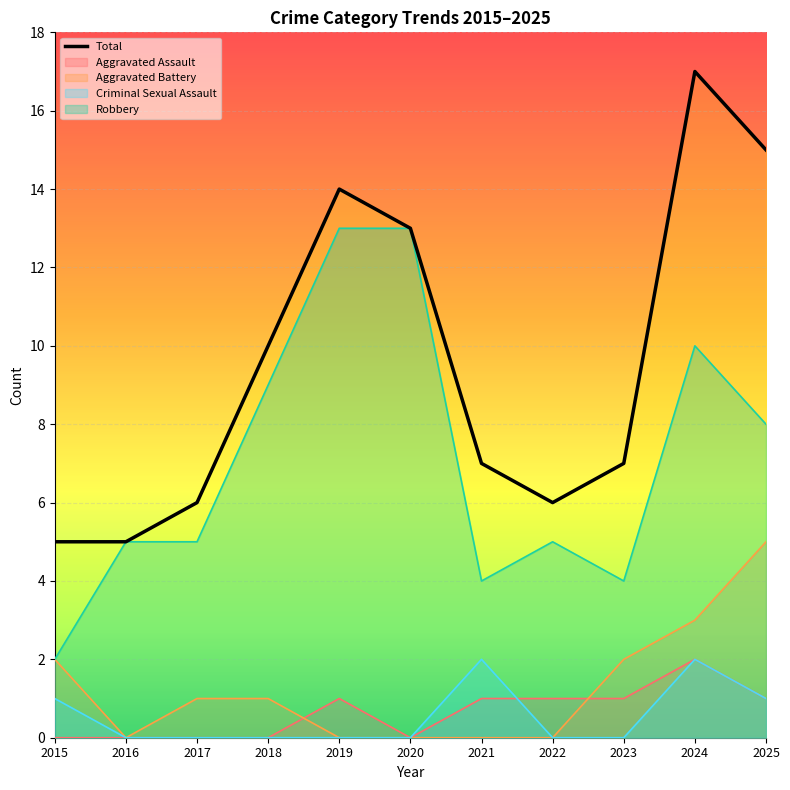

List the labels in order of value, smallest first.

2015, 2016, 2017, 2022, 2021, 2023, 2018, 2020, 2019, 2025, 2024